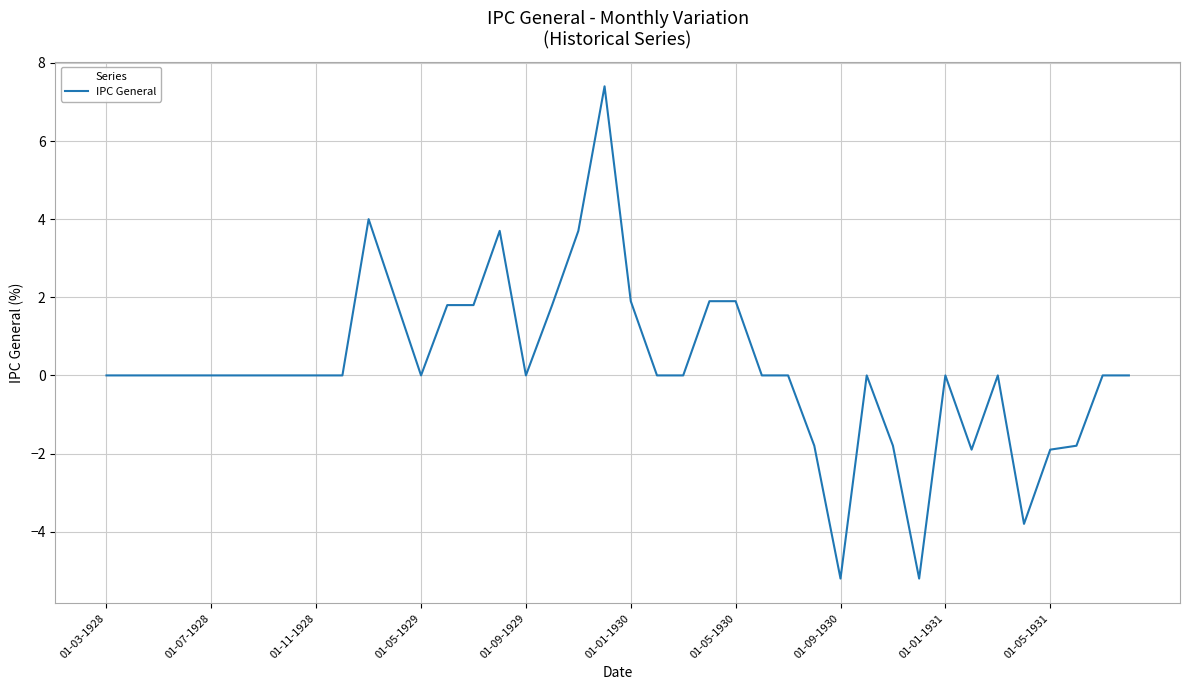

What is the difference between the maximum and minimum values?

12.6